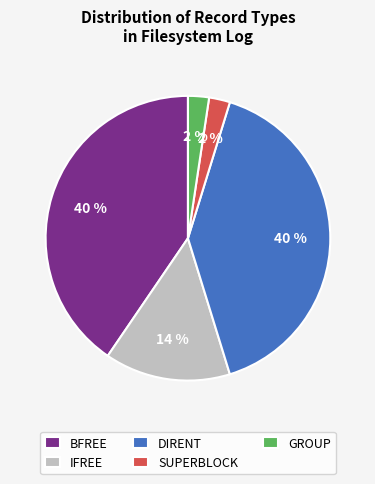

Is BFREE the majority of the pie?

No